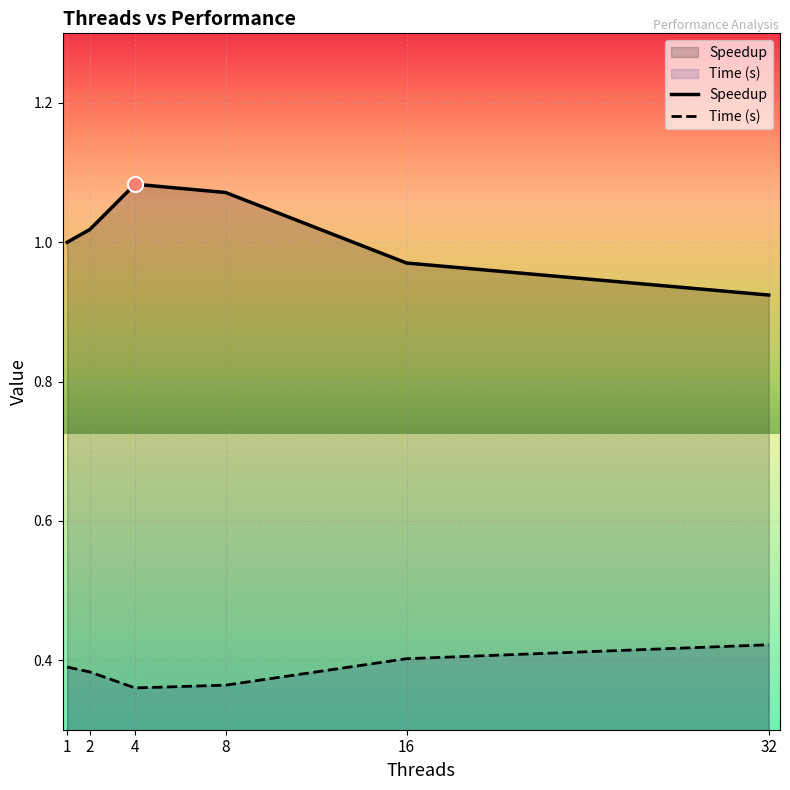

What are all the series names shown in the legend?

Time (s), Speedup